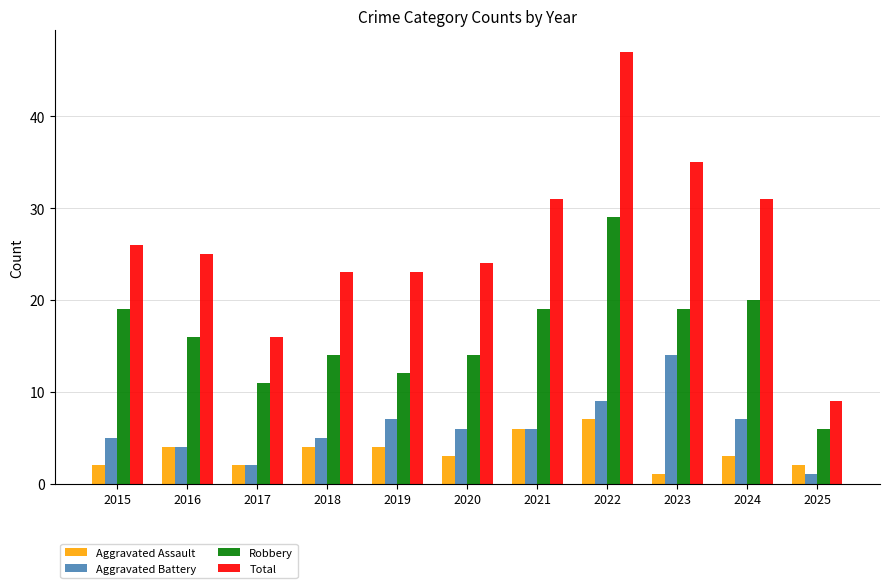

Rank the series at 2018 from highest to lowest value.

Total, Robbery, Aggravated Battery, Aggravated Assault